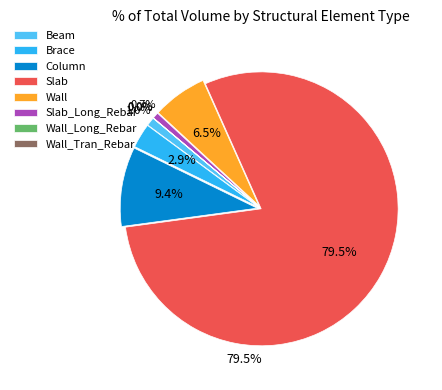

Is it true that Column is 9% of the pie?

True